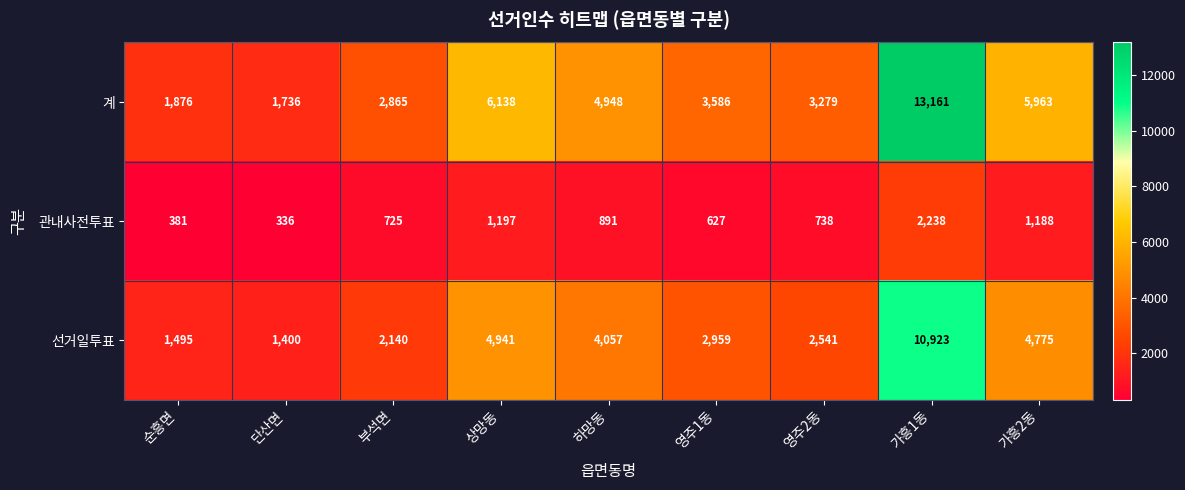

What is the total value across all series at 영주2동?

6558